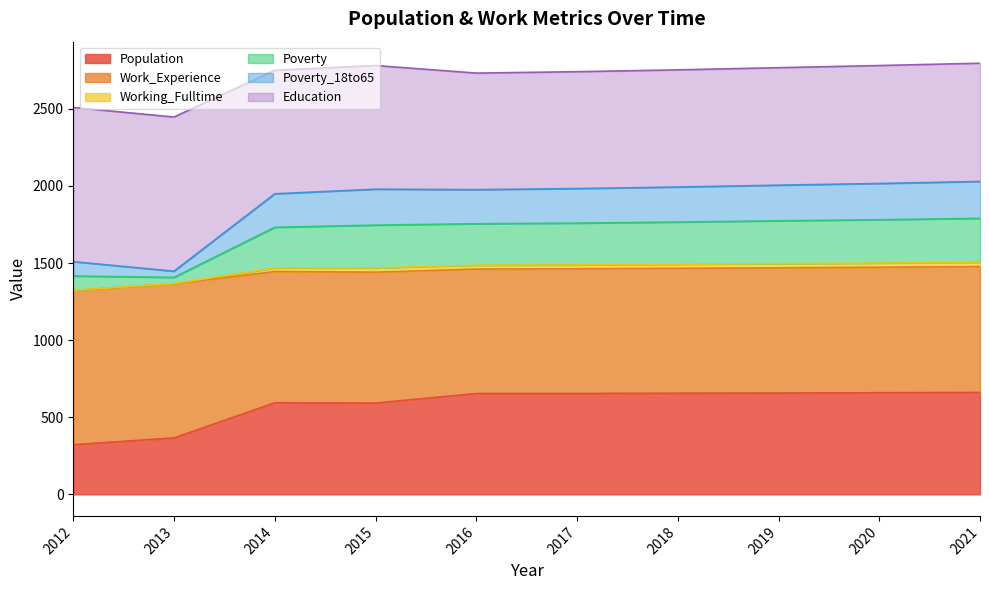

True or false: Work_Experience and Poverty cross at least once.

False